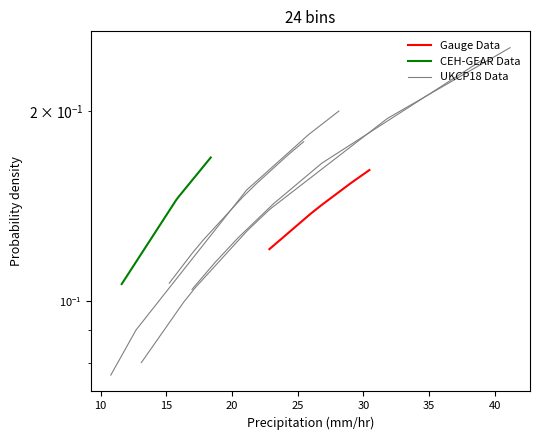

Reading left to right, list all the values displayed in this chart.

Gauge Data: 0.1	0.1	0.1	0.1	0.1	0.2	0.2
CEH-GEAR Data: 0.1	0.1	0.1	0.1	0.1	0.1	0.2
UKCP18 Data: 0.1	0.1	0.1	0.1	0.1	0.2	0.2